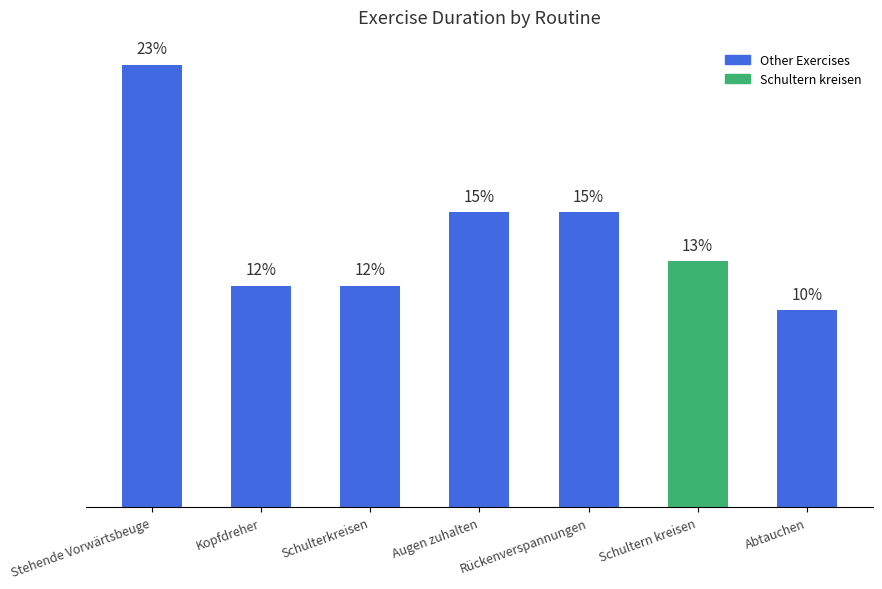

At which category does the chart reach its minimum across all series?

Abtauchen